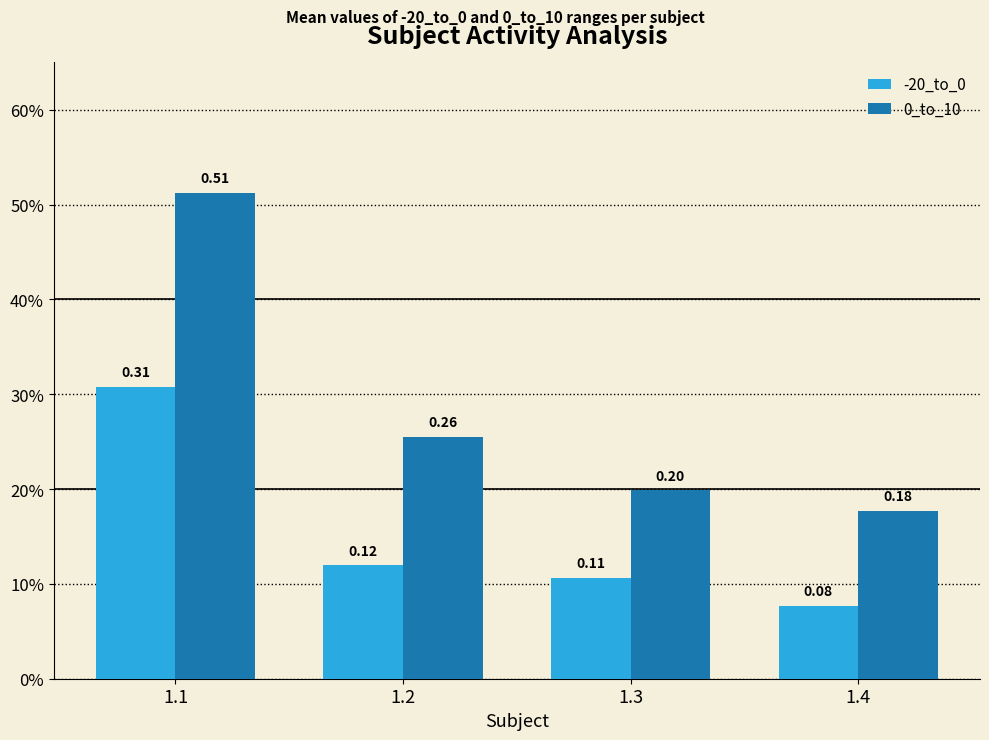

Does the chart contain stacked bars?

No